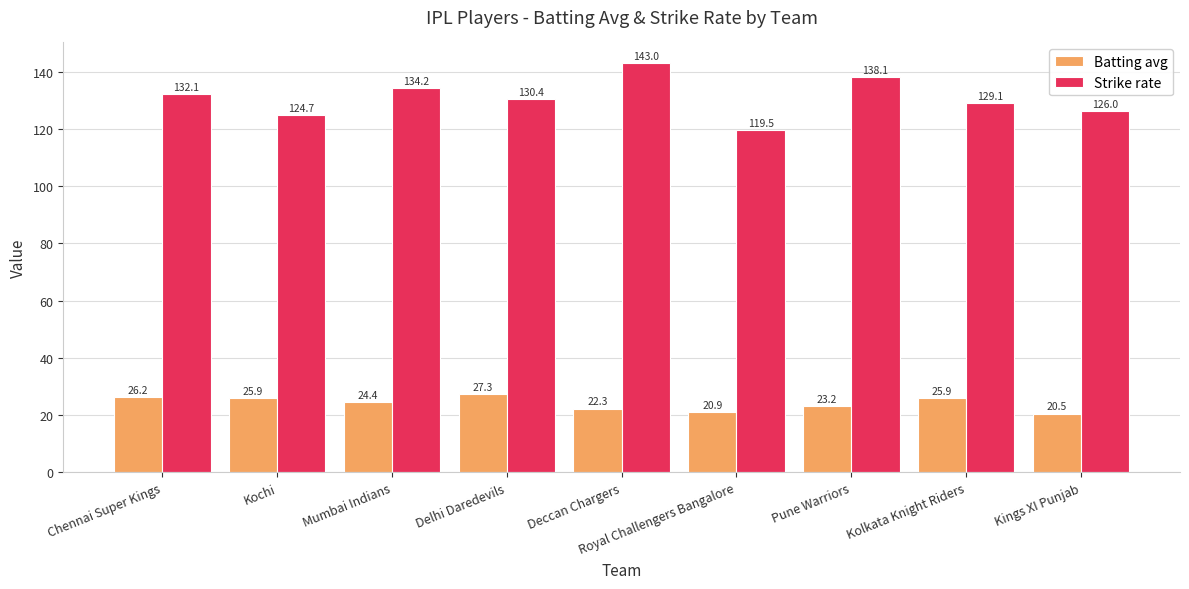

Does the chart contain any negative values?

No